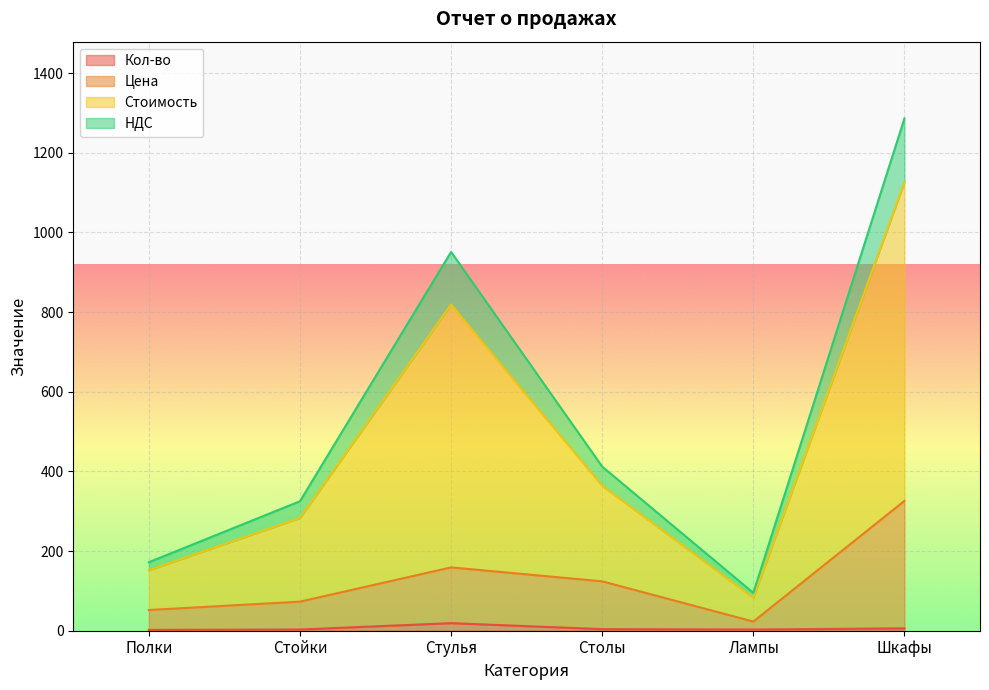

At which category is the sum across all series the highest?

Шкафы